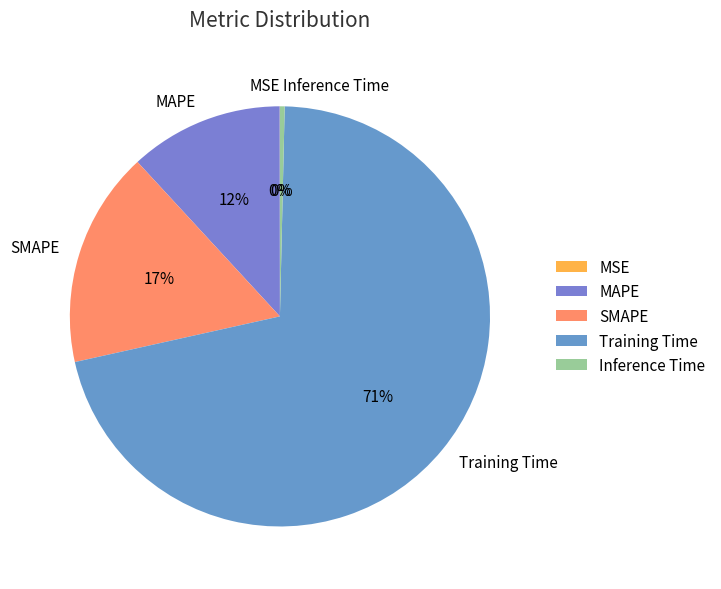

Does Training Time account for over 50% of the chart?

Yes